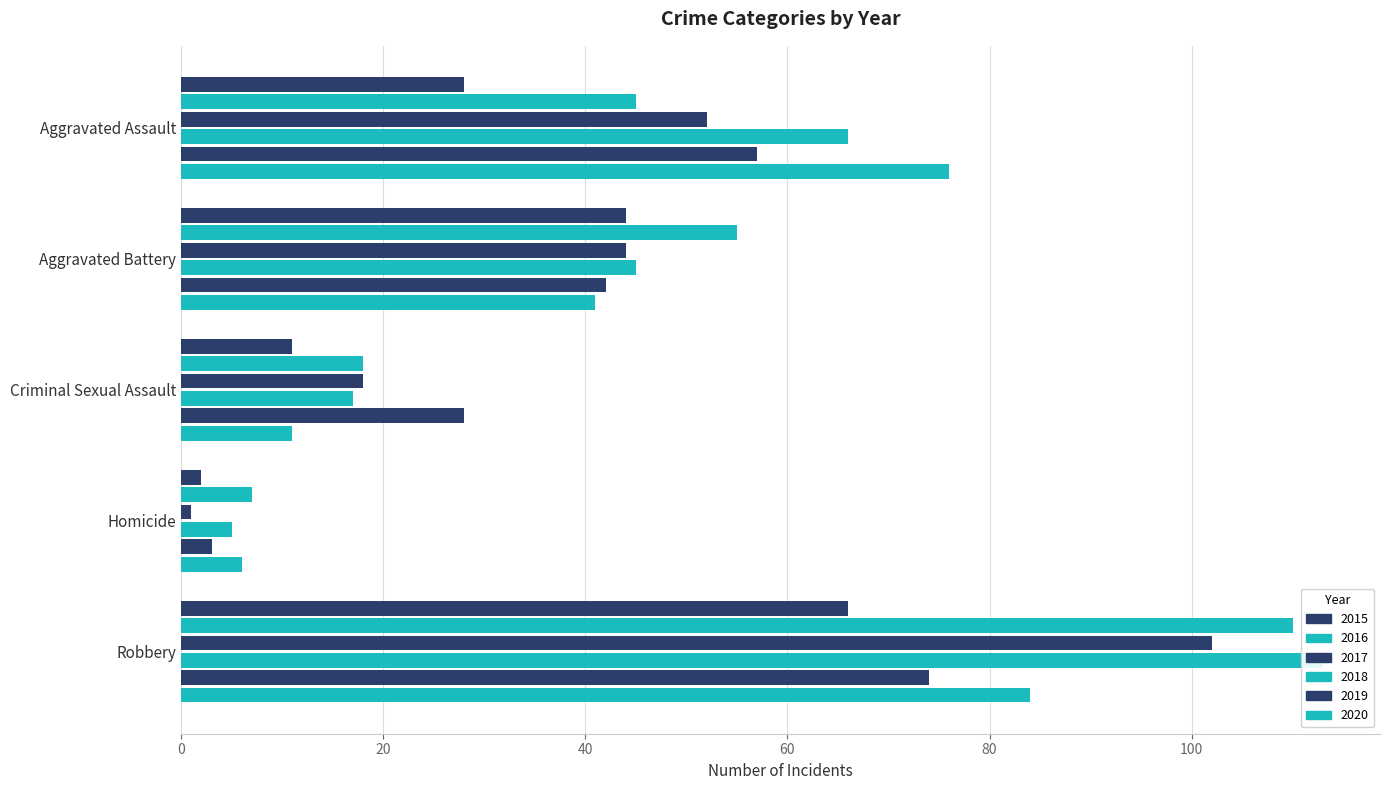

List the labels in order of 2016 value, smallest first.

Homicide, Criminal Sexual Assault, Aggravated Assault, Aggravated Battery, Robbery